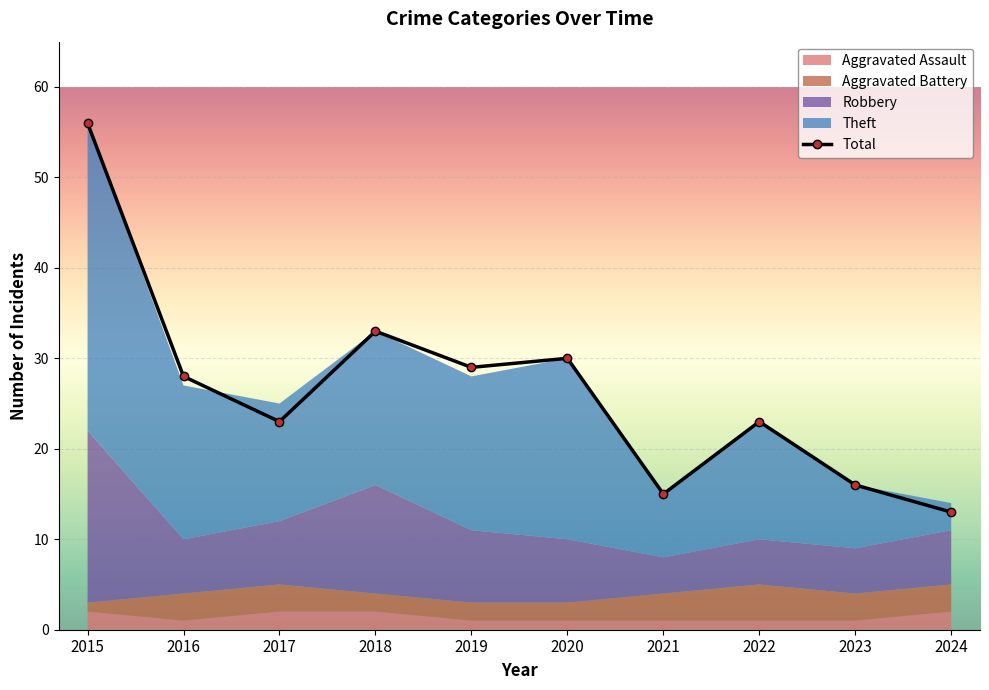

True or false: Robbery has more than 0 interior local peaks.

True